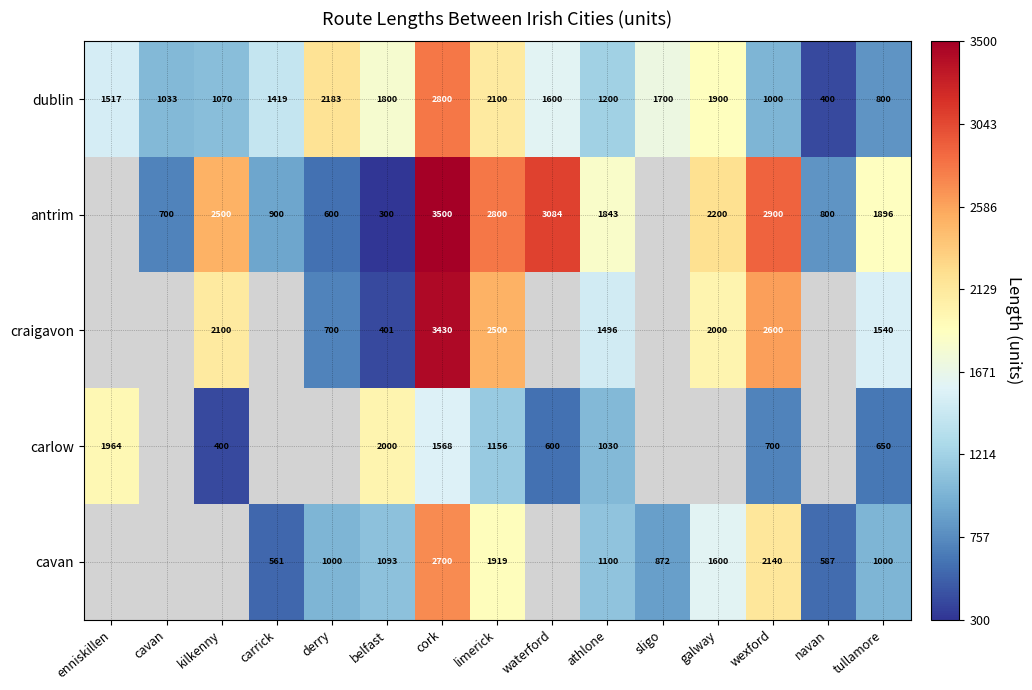

Is the value of cavan at athlone greater than the value of dublin at enniskillen?

No